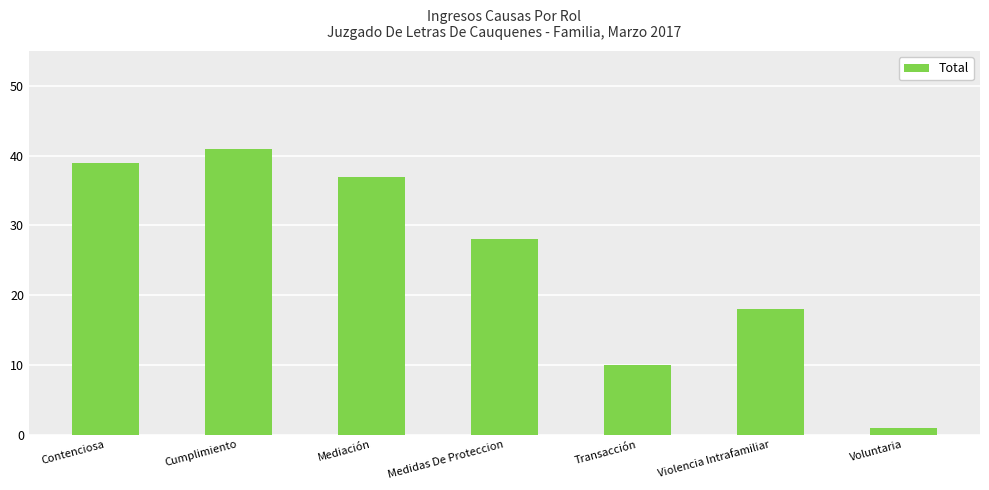

Does the chart contain any negative values?

No